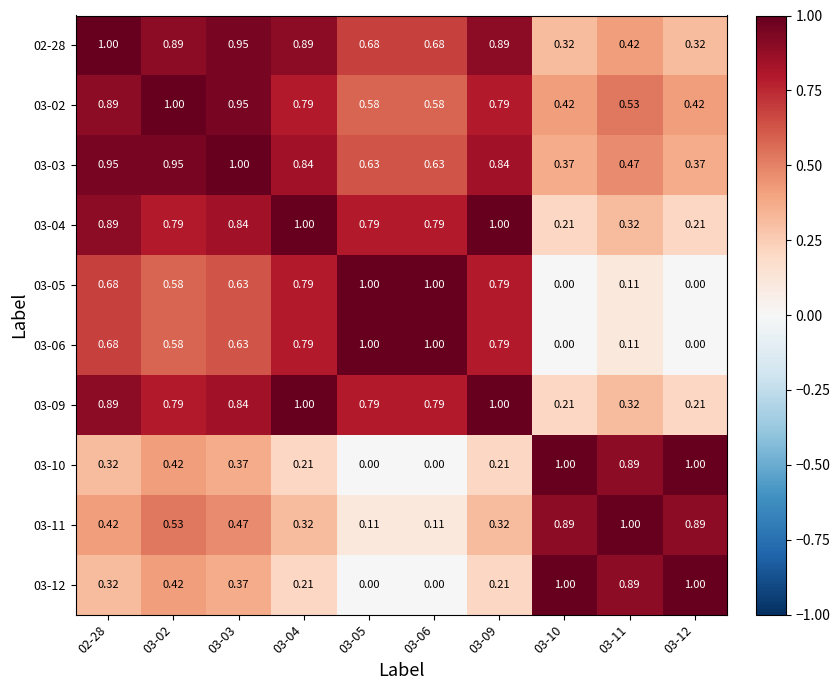

Is the value of 03-03 at 03-06 greater than the value of 02-28 at 03-12?

Yes